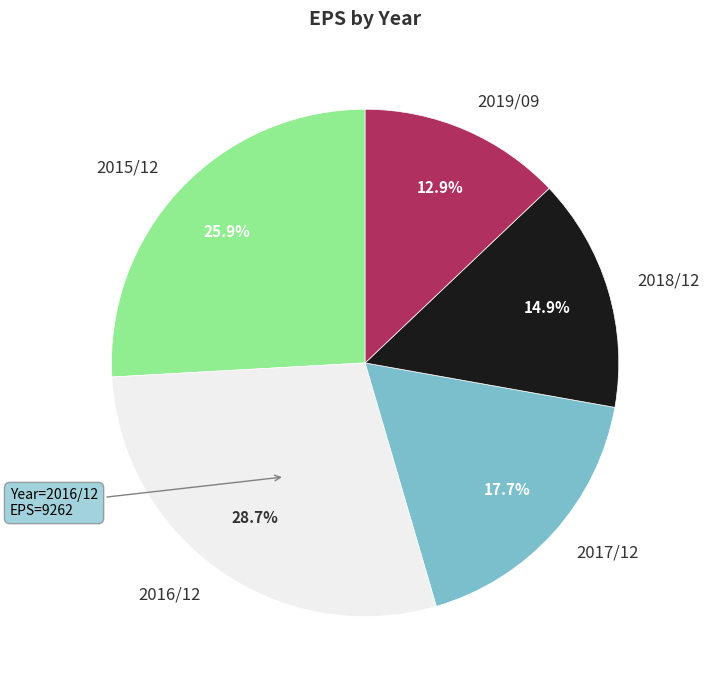

To the nearest percent, what is the combined percentage of 2016/12 and 2015/12?

55%